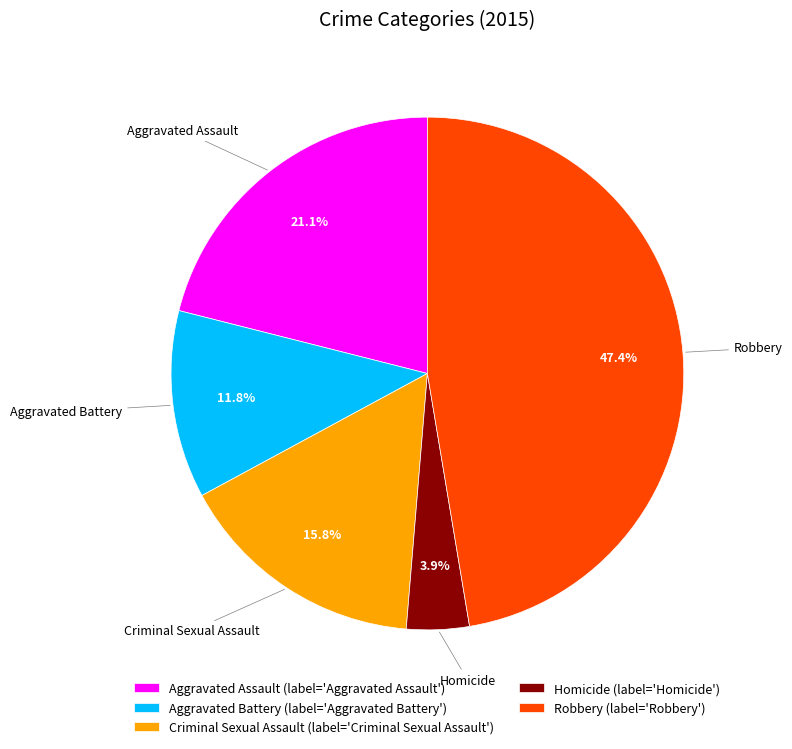

What is the smallest slice in the pie chart?

Homicide